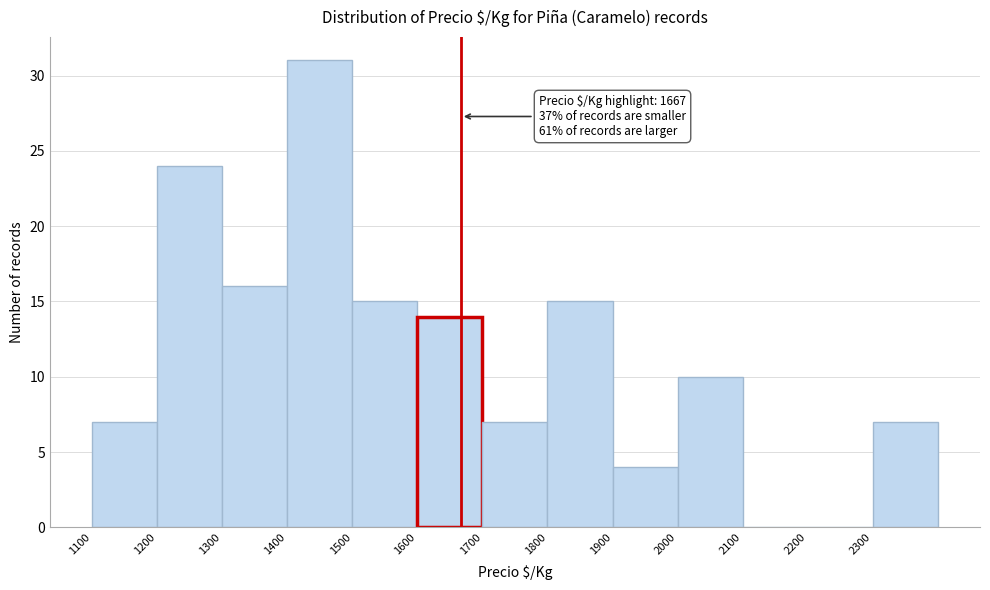

Which range on the x-axis has the tallest bar?

1400 to 1500